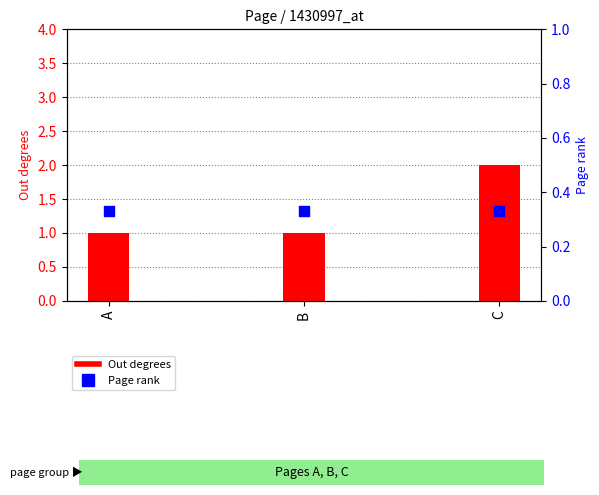

Which series has the widest spread of Y values?

Out degrees